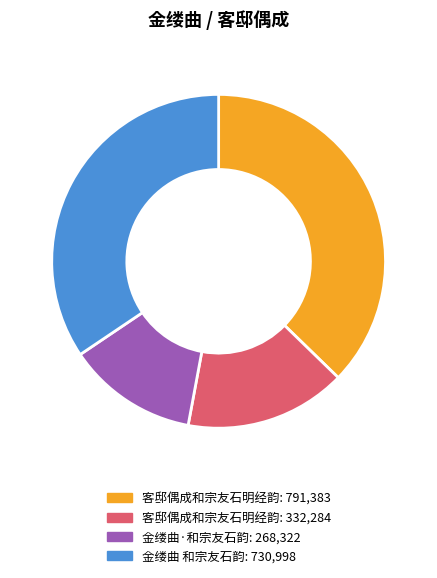

Is there any slice that represents more than half of the pie?

No